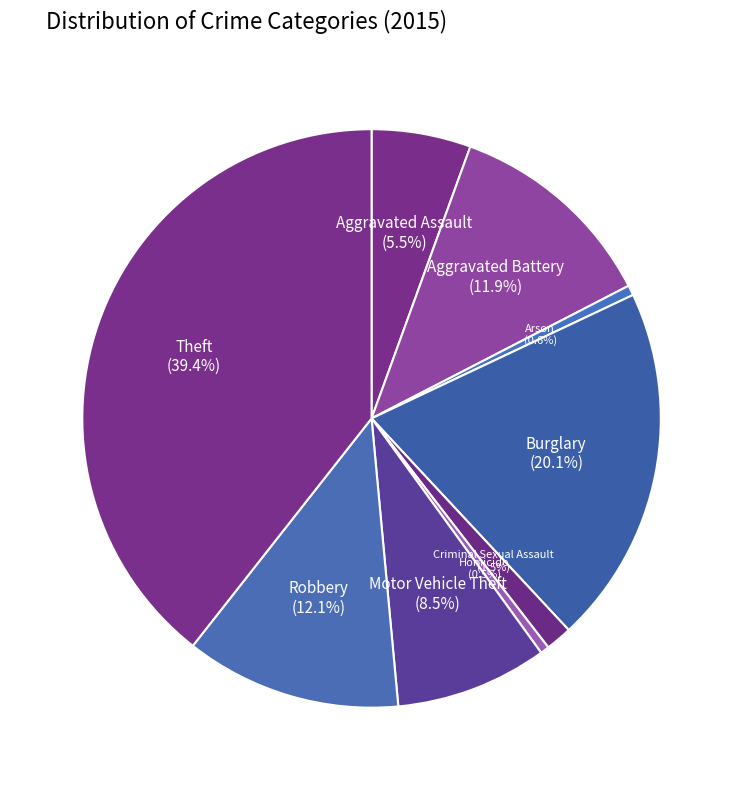

To the nearest percent, what is the difference between the largest and smallest slice percentages?

39%